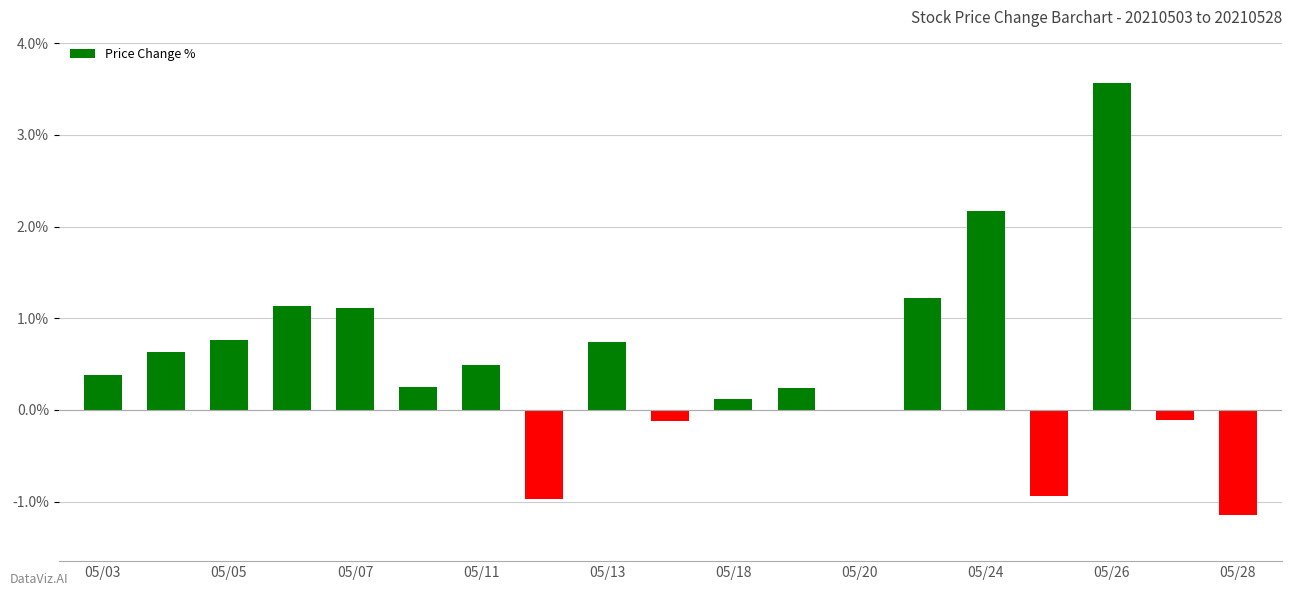

What is the sum of all values?

9.5